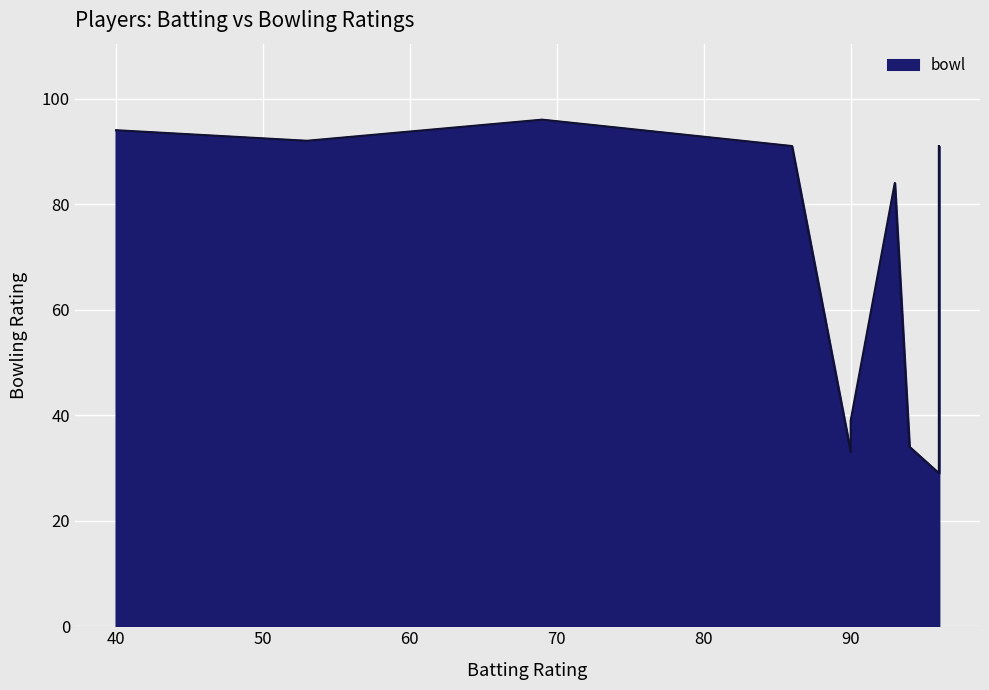

Is it true that the value at 94 is 47?

False